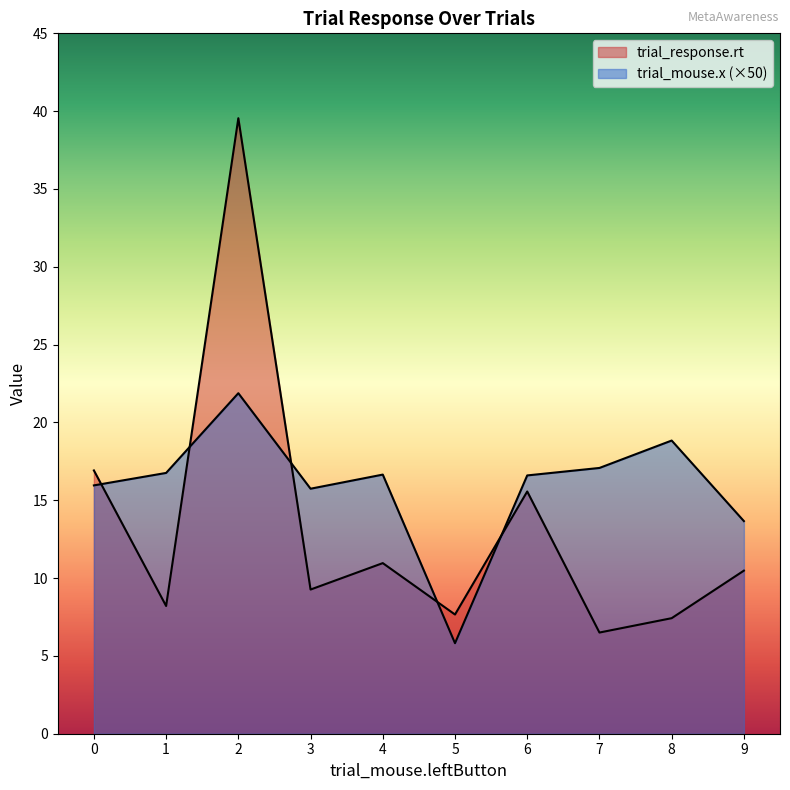

Which series has the widest spread of values?

trial_response.rt